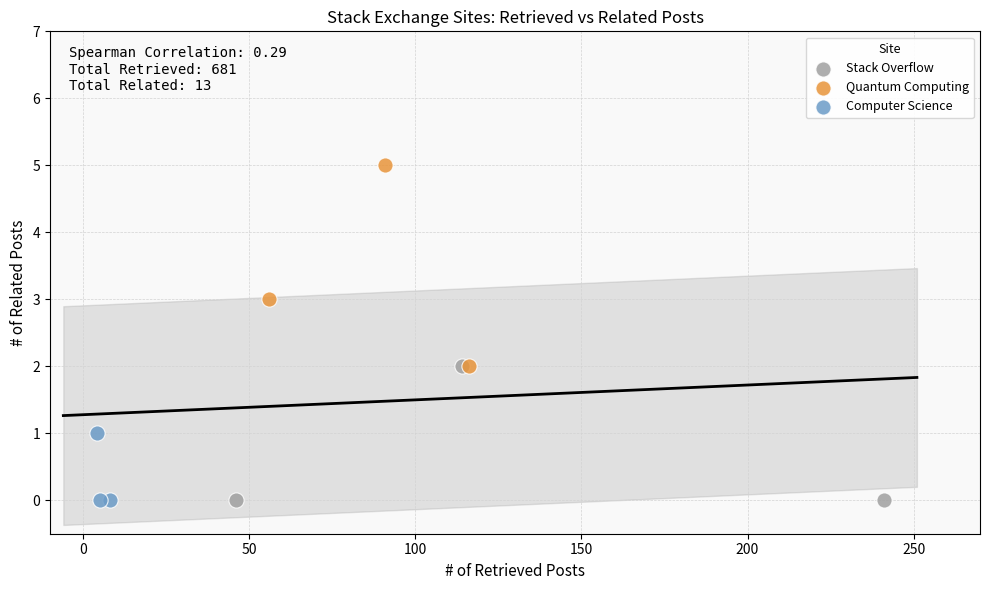

Which series has the largest Y range (max minus min)?

Quantum Computing